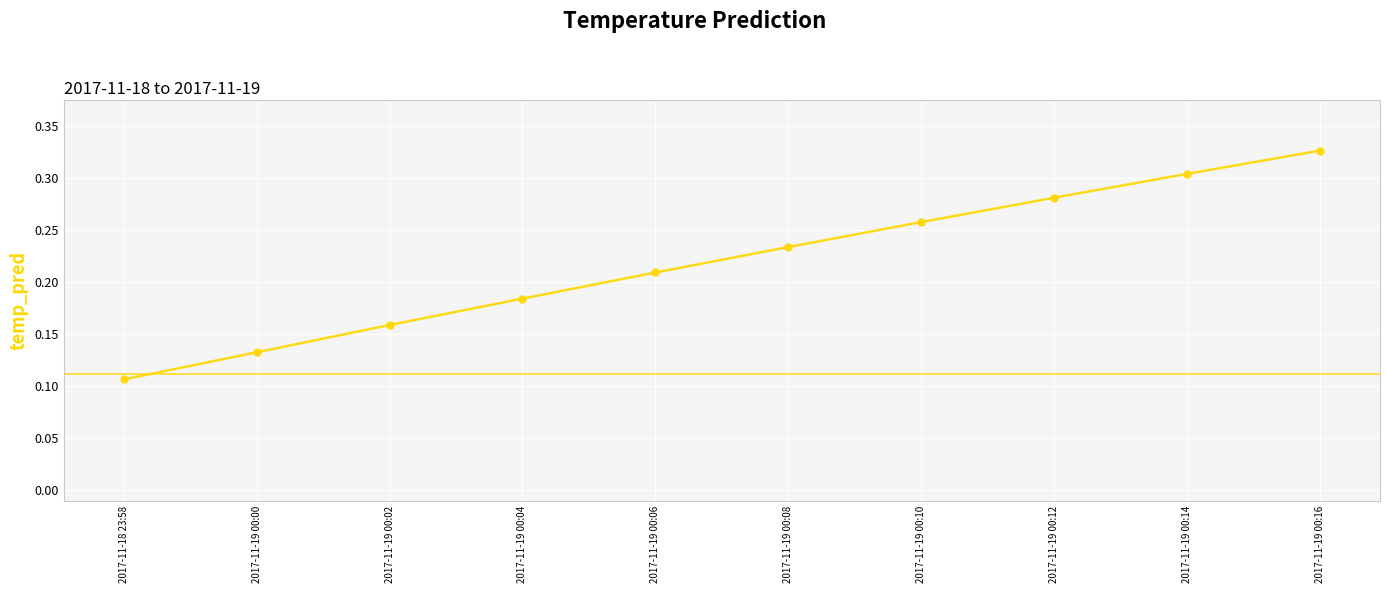

What is the sum of all values?

2.2